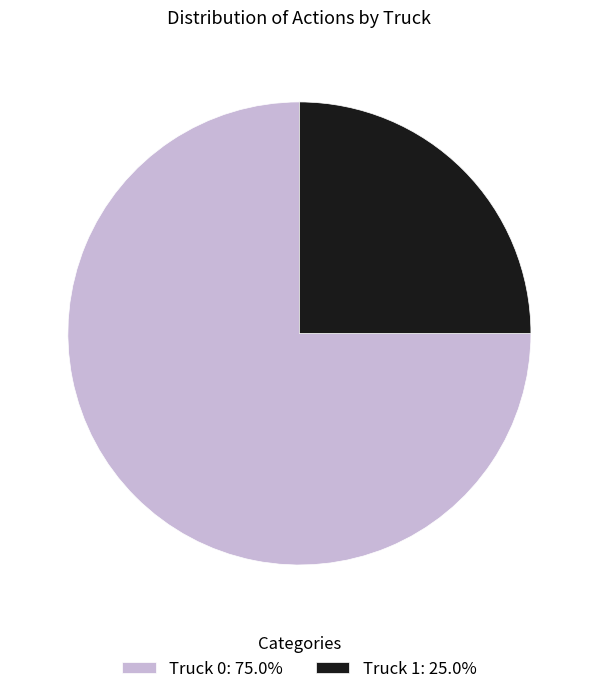

How many segments does this pie chart have?

2